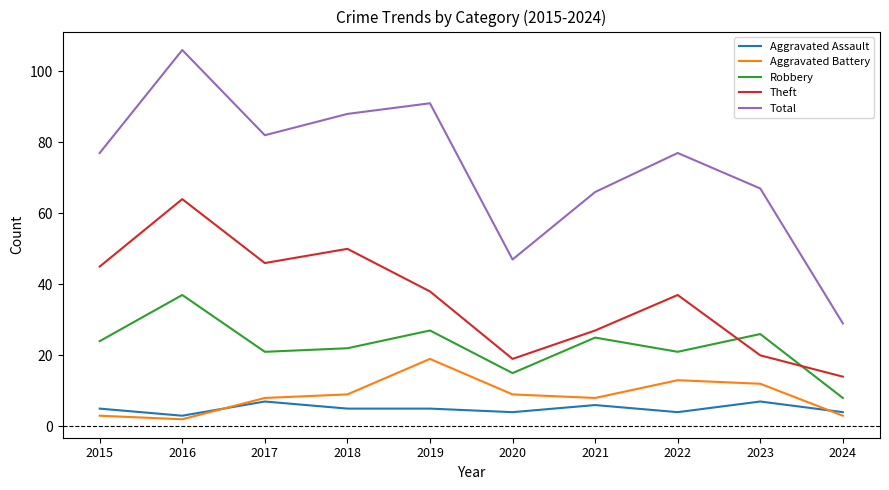

Reading left to right, transcribe all the data shown in this chart.

Aggravated Assault: 5	3	7	5	5	4	6	4	7	4
Aggravated Battery: 3	2	8	9	19	9	8	13	12	3
Robbery: 24	37	21	22	27	15	25	21	26	8
Theft: 45	64	46	50	38	19	27	37	20	14
Total: 77	106	82	88	91	47	66	77	67	29